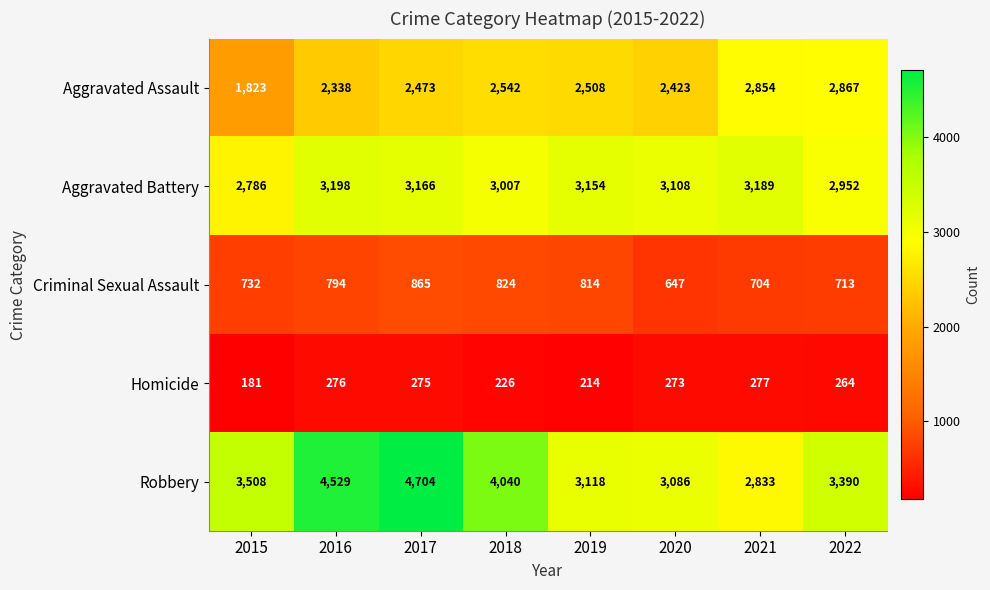

What is the average value of the Criminal Sexual Assault series?

762